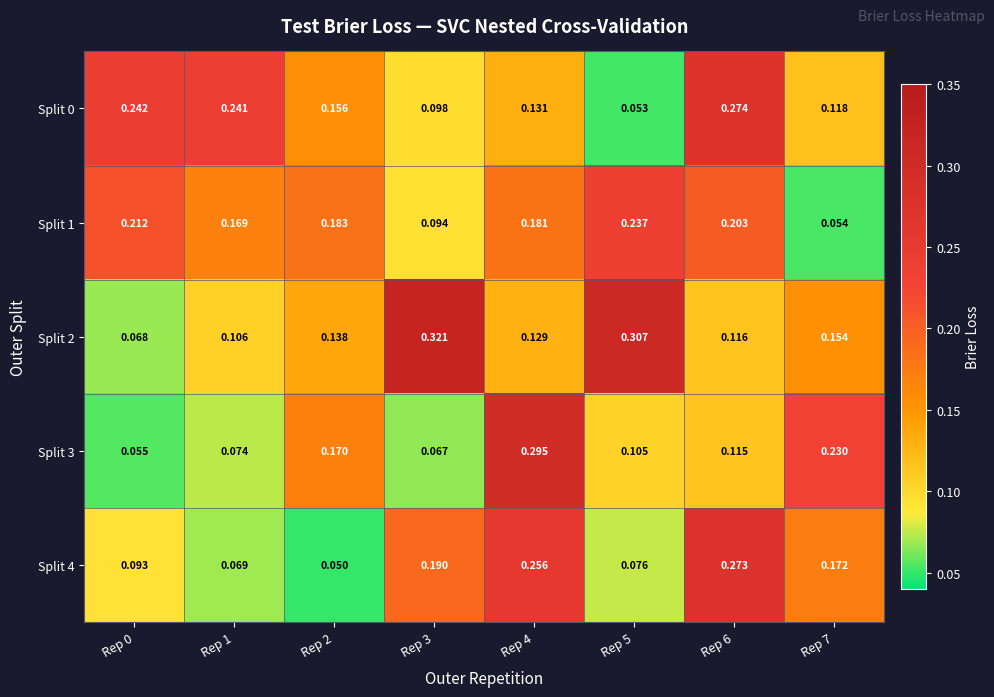

Is the value of Split 4 at Rep 1 greater than the value of Split 3 at Rep 3?

Yes